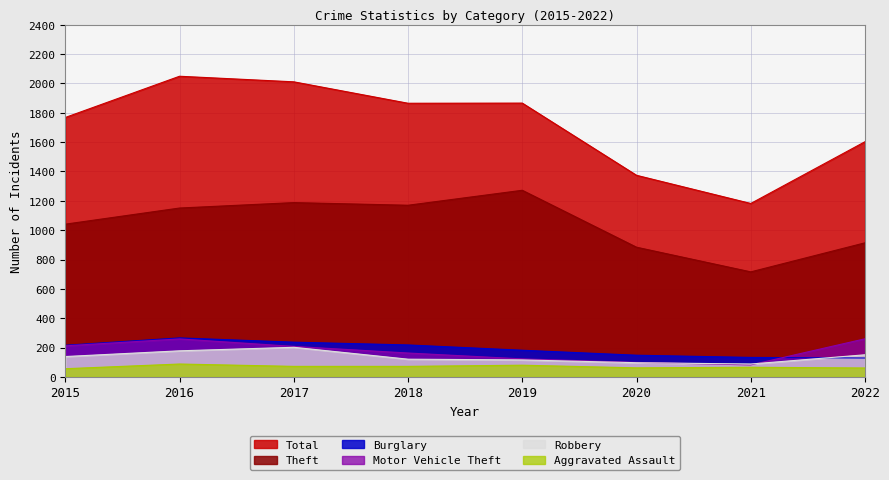

Reading left to right, list all the values displayed in this chart.

Theft: 2015=1041	2016=1151	2017=1188	2018=1170	2019=1272	2020=884	2021=716	2022=914
Total: 2015=1768	2016=2049	2017=2011	2018=1865	2019=1866	2020=1374	2021=1182	2022=1603
Burglary: 2015=216	2016=266	2017=237	2018=218	2019=182	2020=148	2021=133	2022=129
Motor Vehicle Theft: 2015=212	2016=259	2017=208	2018=163	2019=123	2020=99	2021=82	2022=260
Robbery: 2015=139	2016=178	2017=202	2018=121	2019=116	2020=97	2021=88	2022=151
Aggravated Assault: 2015=56	2016=88	2017=72	2018=72	2019=80	2020=62	2021=66	2022=61